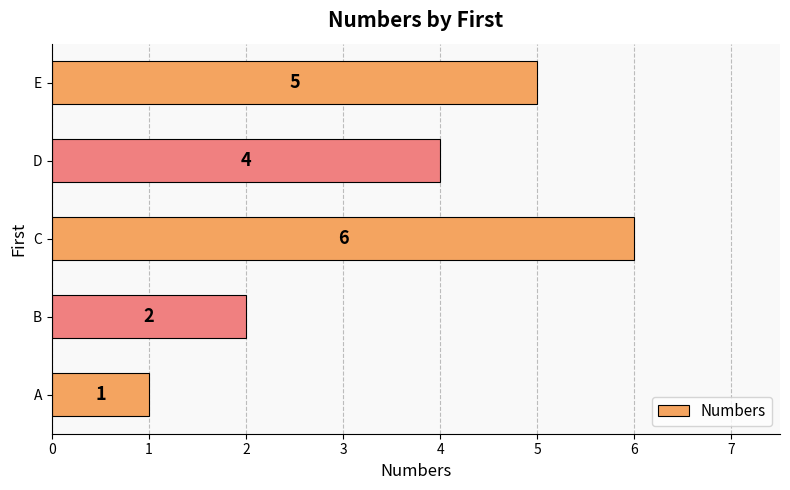

What is the difference between the maximum and minimum values?

5